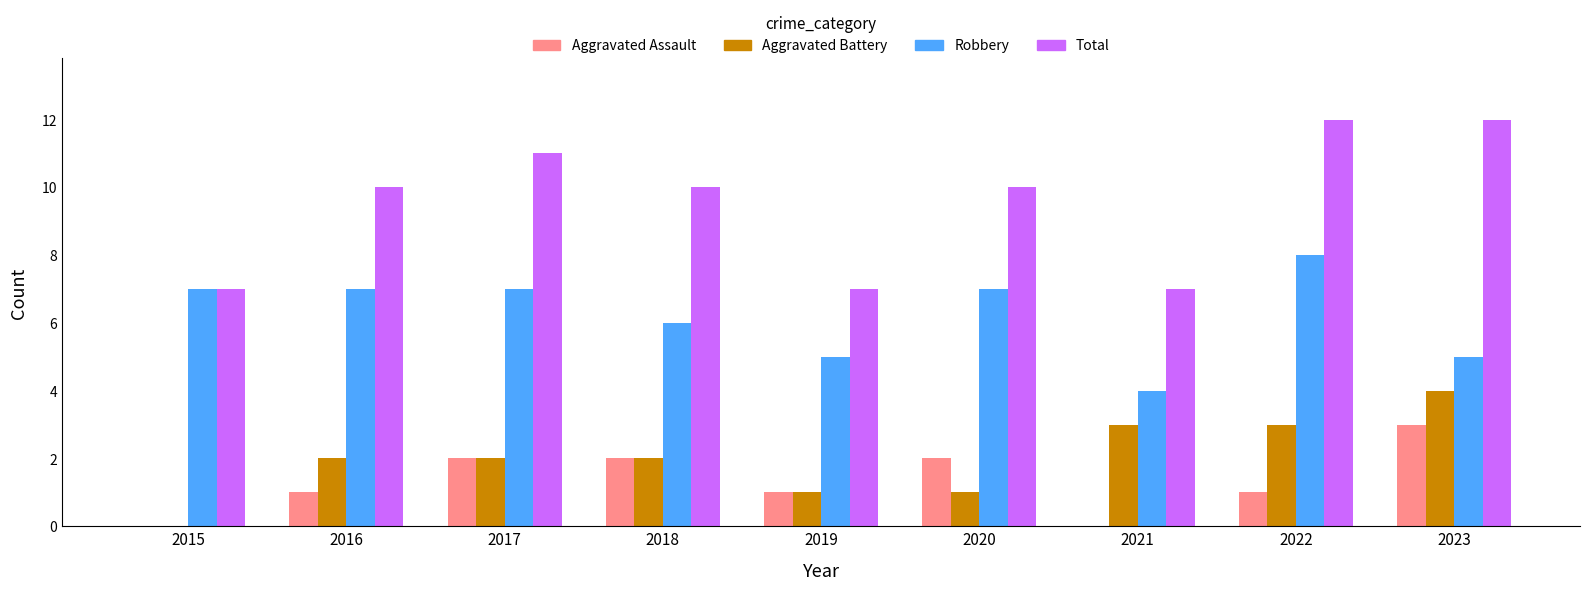

The value of Aggravated Battery at 2023 is 4. True or false?

True